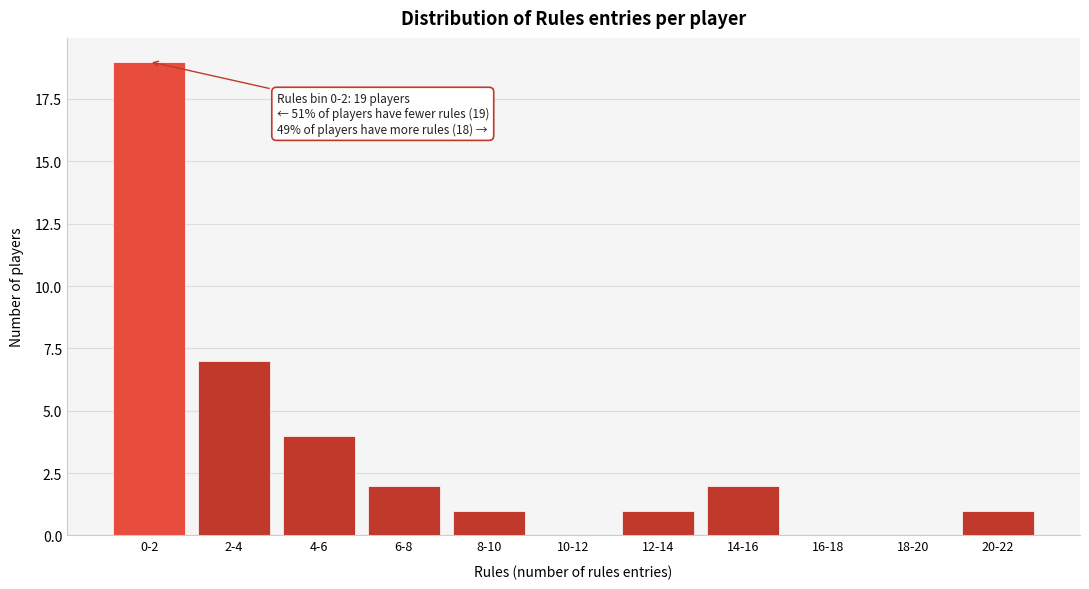

Reading left to right, extract all data points from this chart.

0-2=19	2-4=7	4-6=4	6-8=2	8-10=1	10-12=0	12-14=1	14-16=2	16-18=0	18-20=0	20-22=1